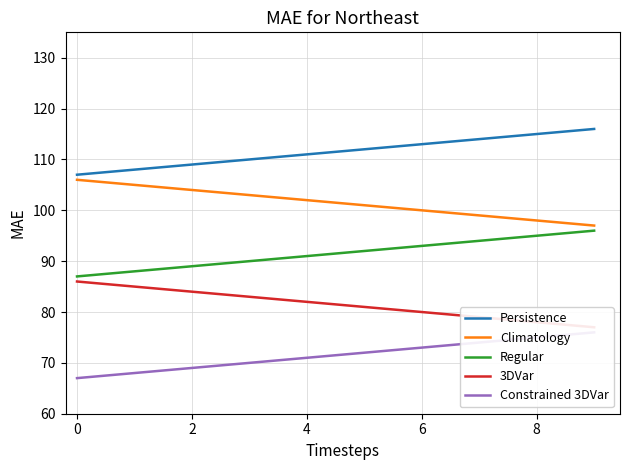

True or false: Regular has a value of 163.2 at 8.

False